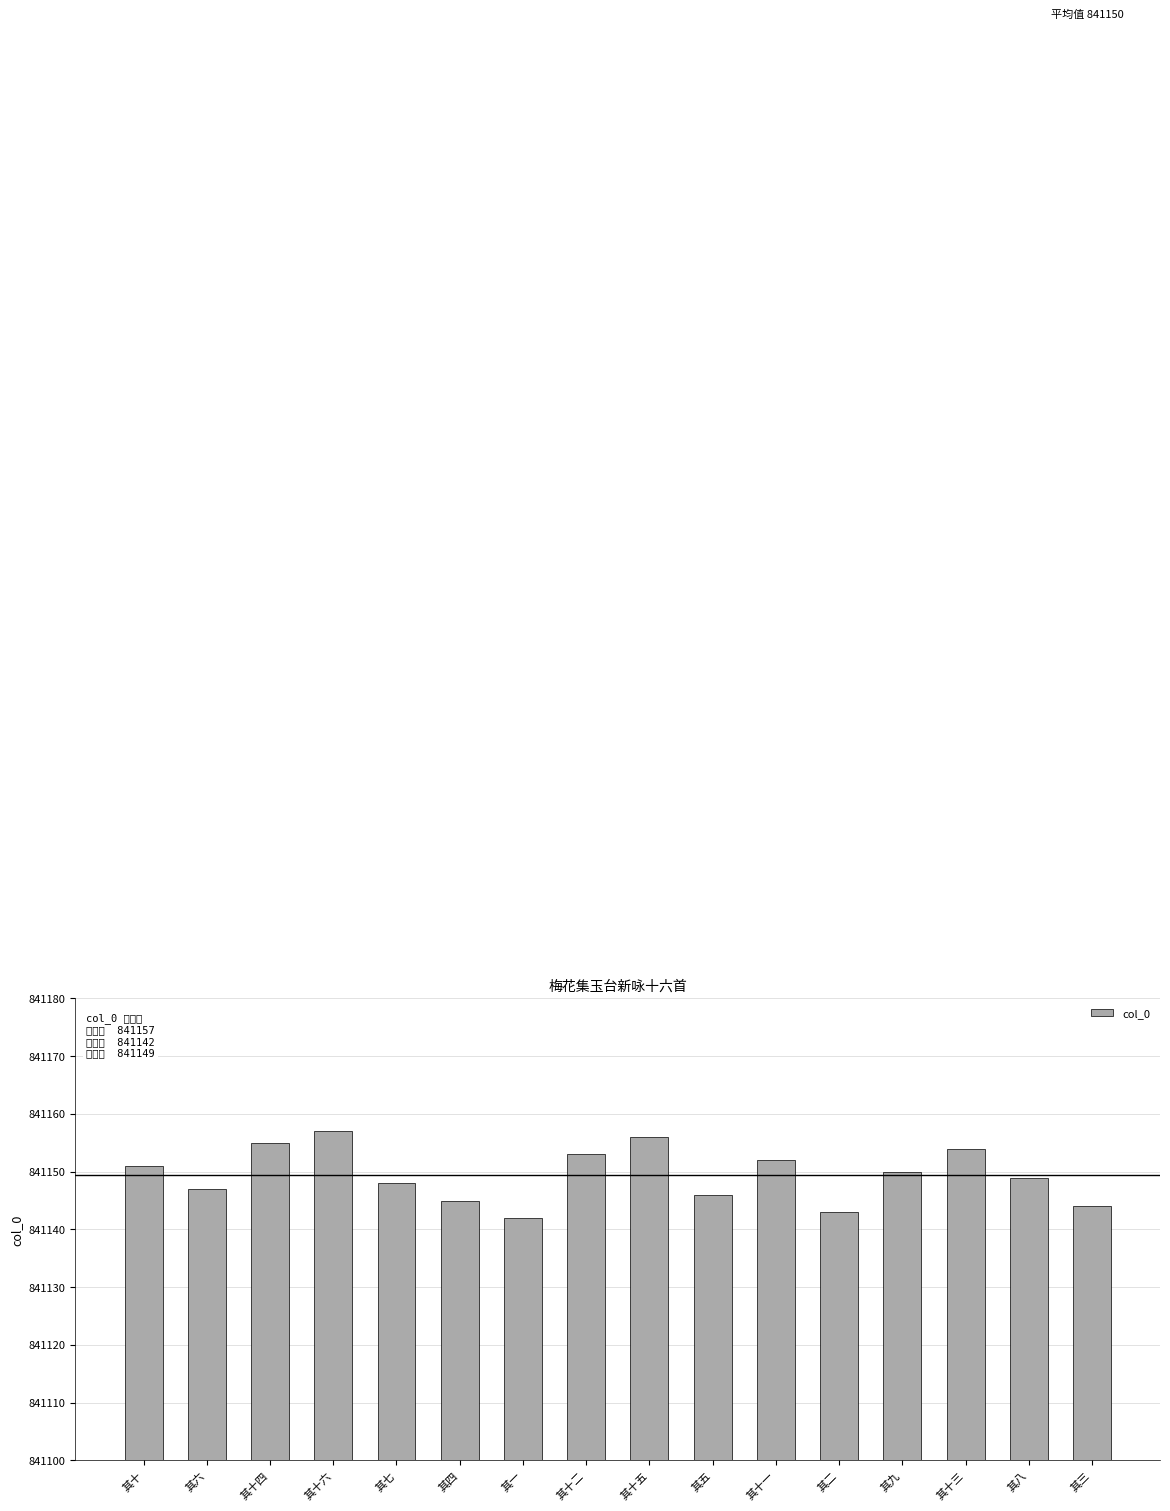

What is the change in value from 其十六 to 其三?

-13